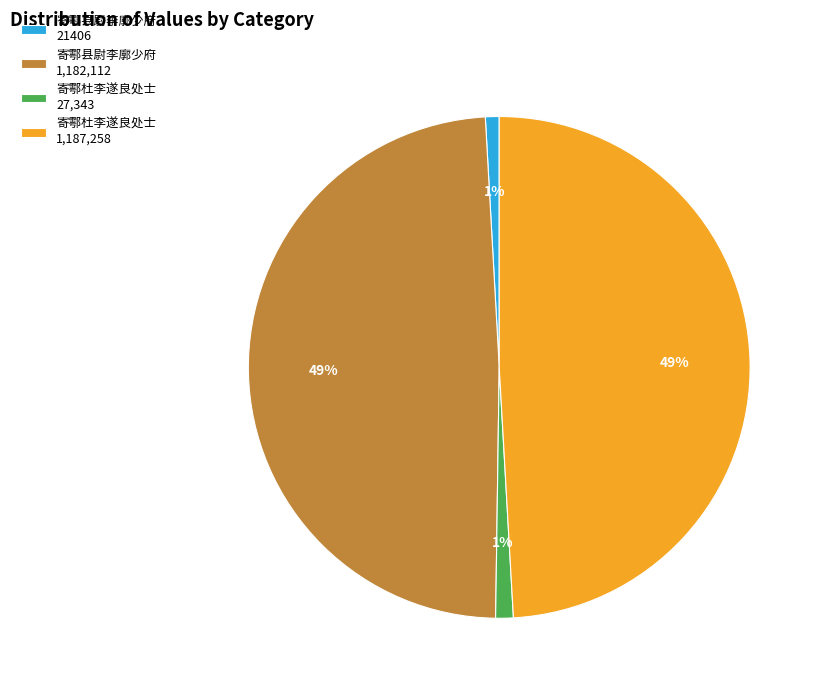

To the nearest percent, what portion does 寄鄠杜李遂良处士 1,187,258 represent?

49%